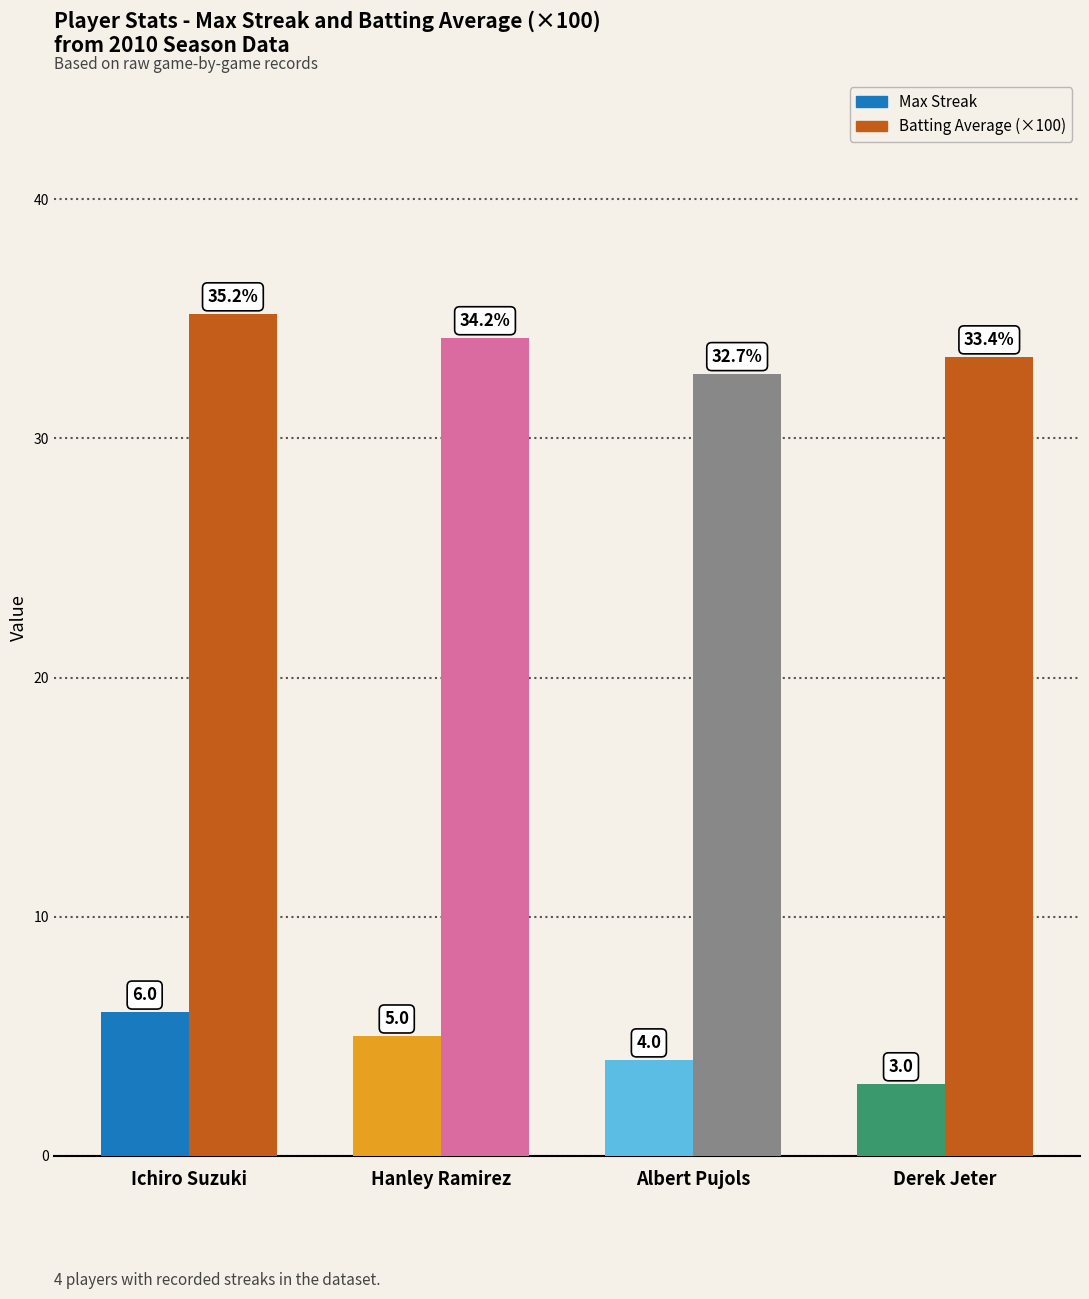

At which label does Max Streak first exceed 5?

Ichiro Suzuki